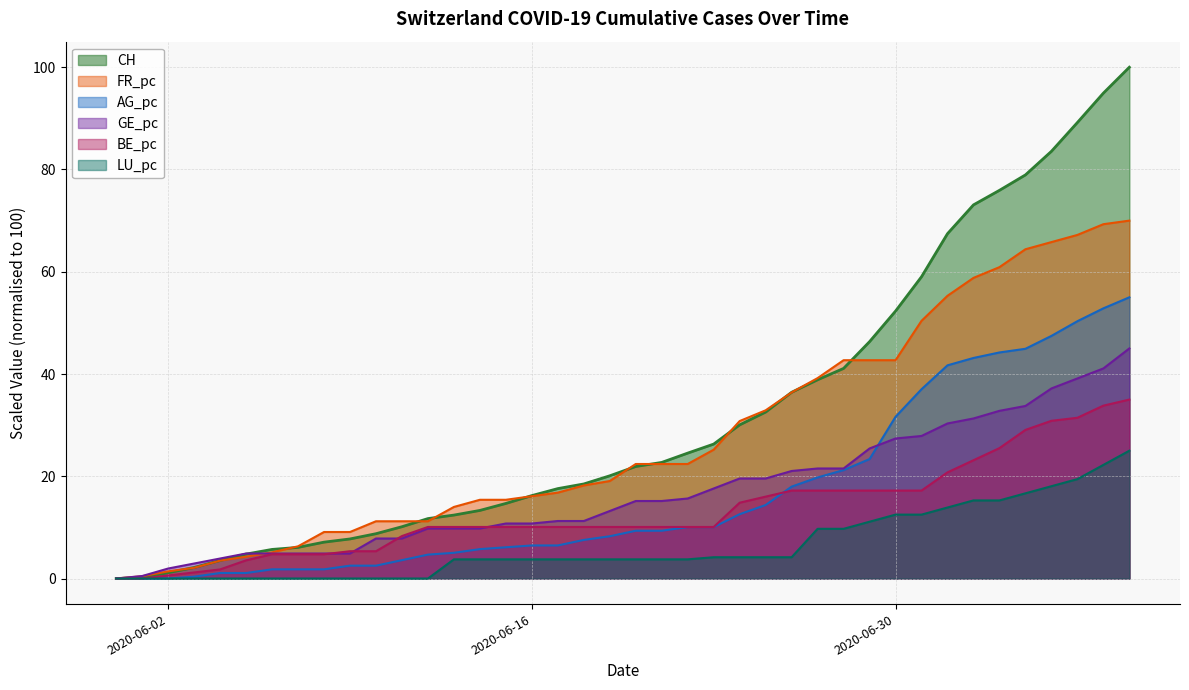

True or false: BE_pc has a value of 25.5 at 2020-07-04.

True